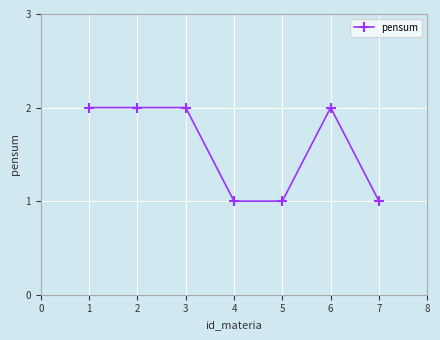

Is it true that the value at 2 is 2?

True